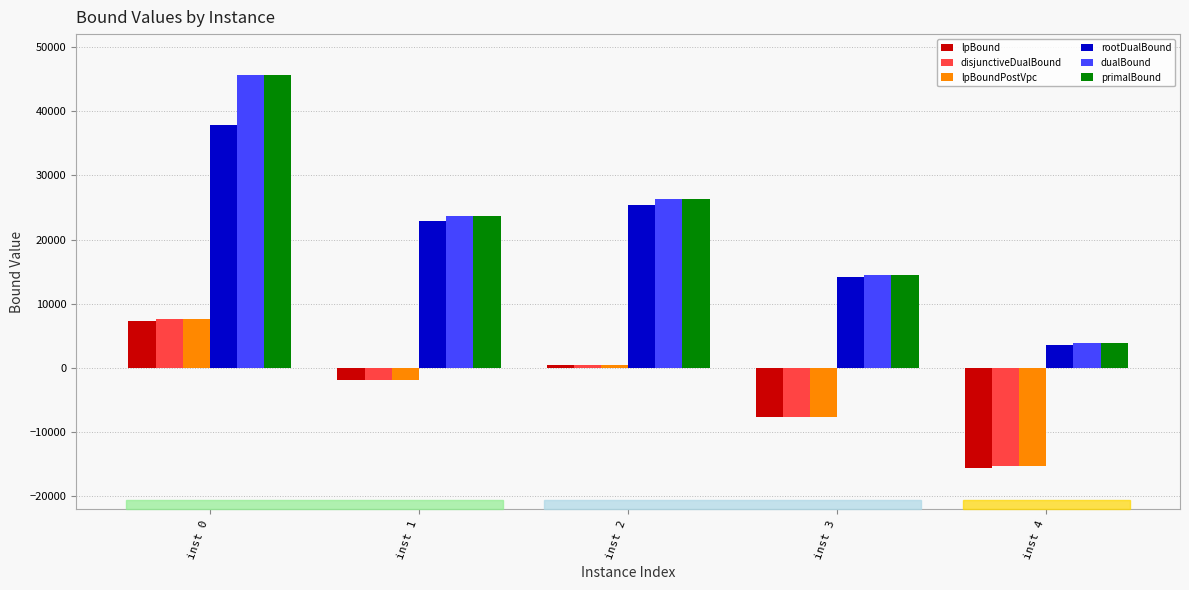

Between inst 2 and inst 4, which series saw the biggest shift?

primalBound